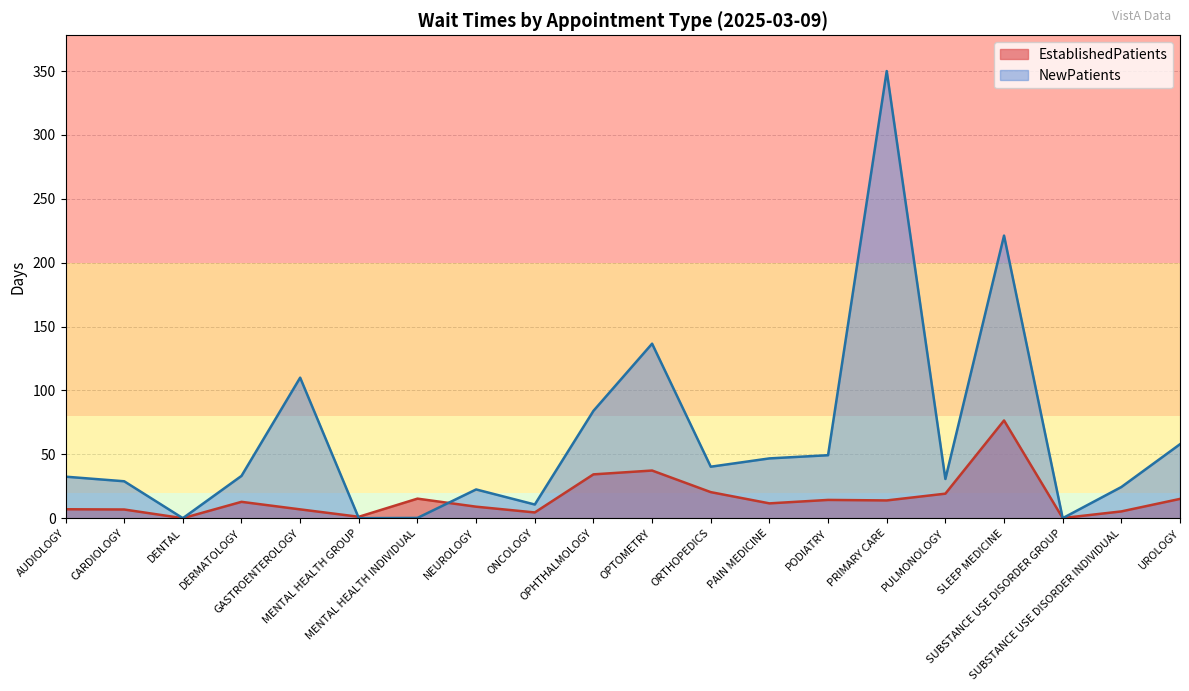

At which category does NewPatients reach its first local peak?

GASTROENTEROLOGY